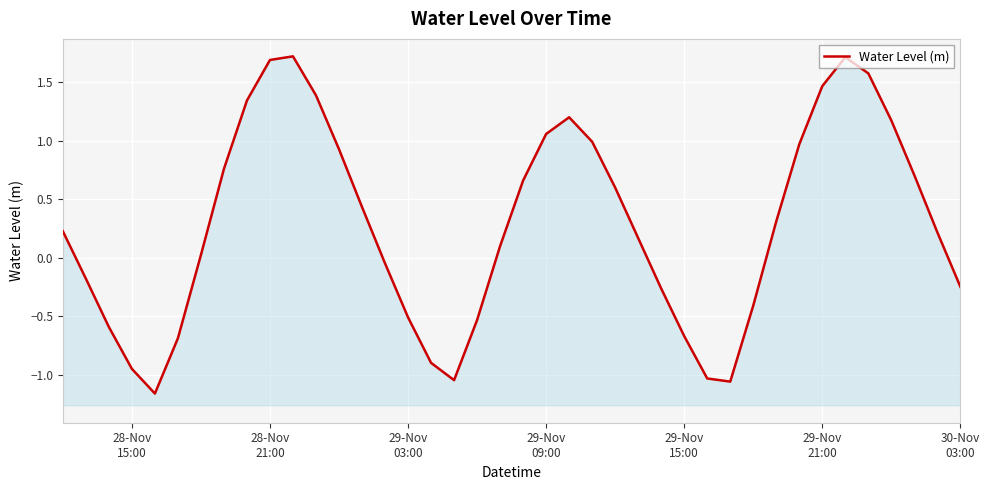

What is the value of the 38th point from the left?

0.7